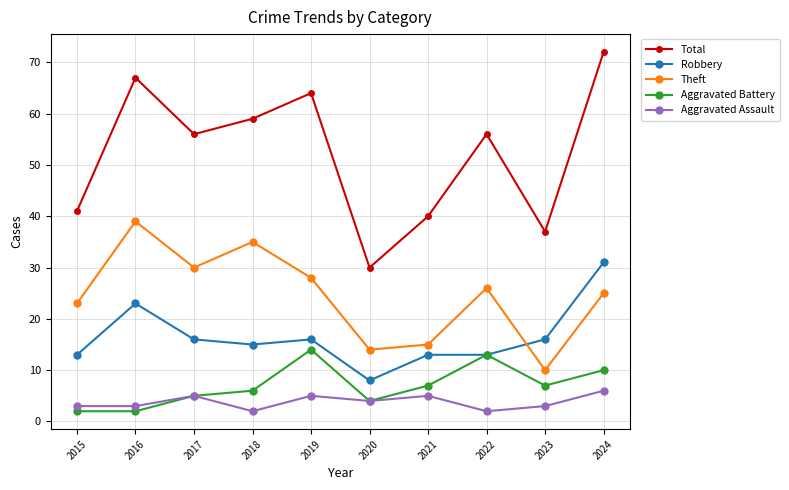

At which category is the sum across all series the highest?

2024